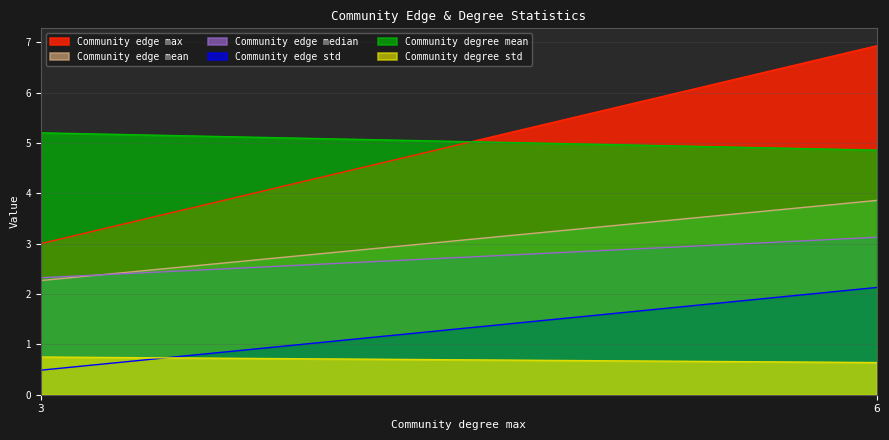

Does the chart display data point markers on the line(s)?

No